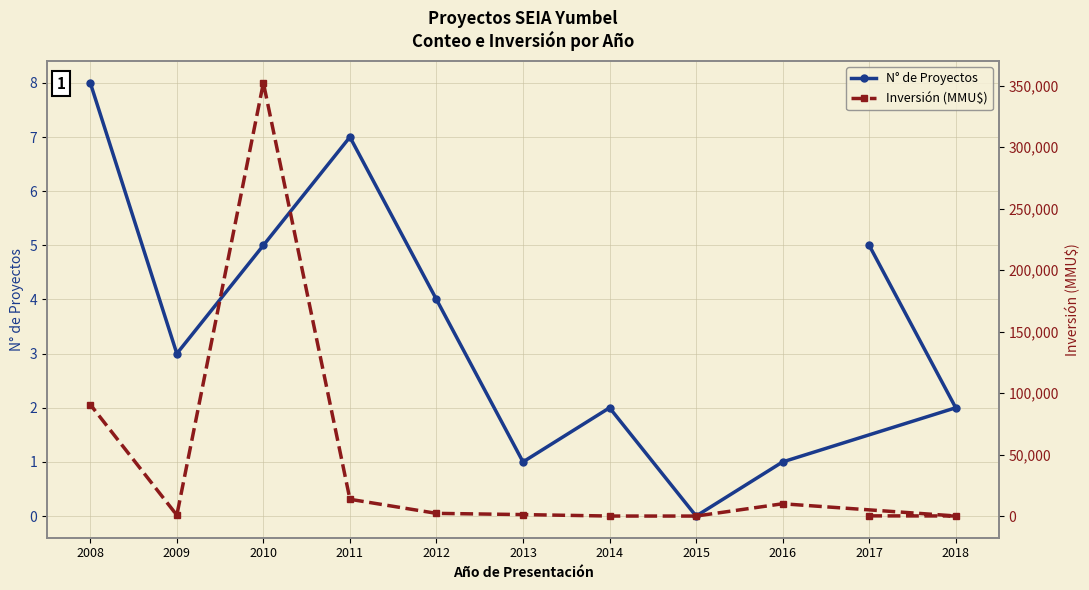

What position from the left is 2009?

10